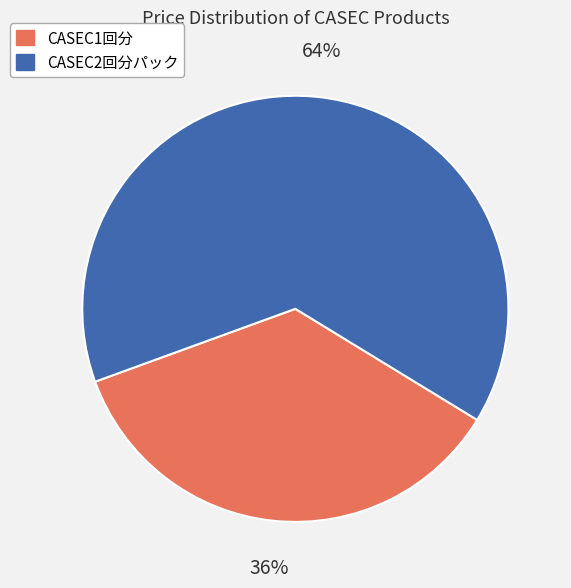

To the nearest percent, what is the combined percentage of CASEC2回分パック and CASEC1回分?

100%